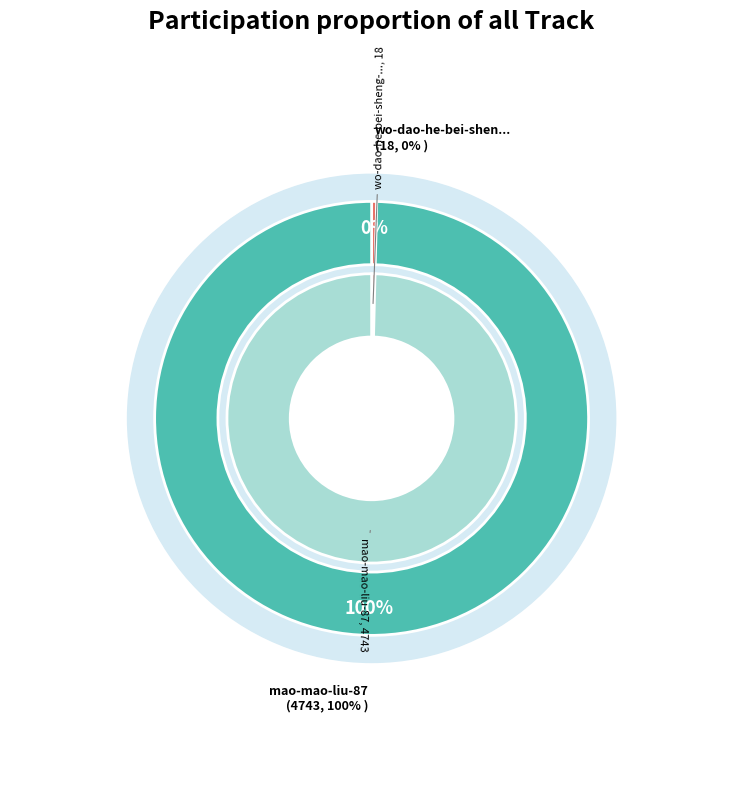

What is the change in value from wo-dao-he-bei-sheng-lai-21 to mao-mao-liu-87?

+4725